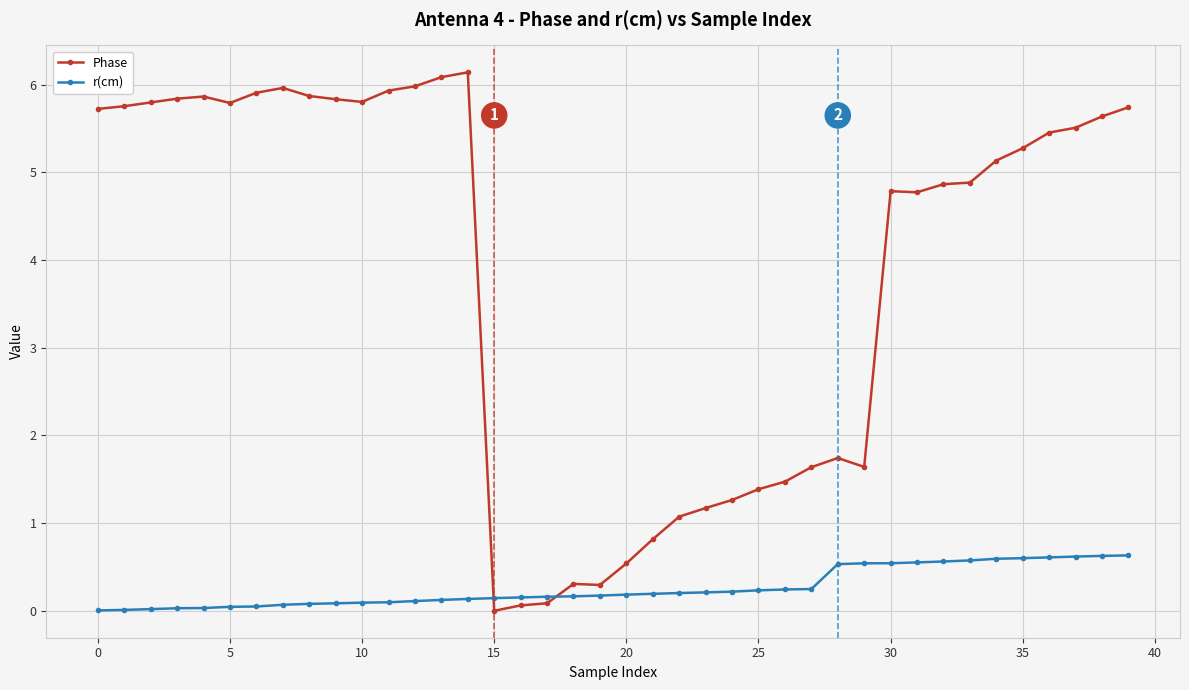

Which series ends up on top after the final intersection of r(cm) and Phase?

Phase